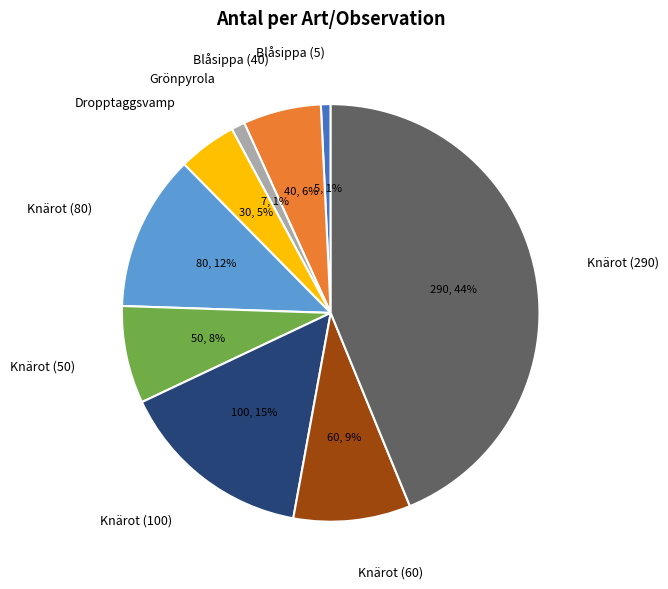

How many slices are in this pie chart?

9